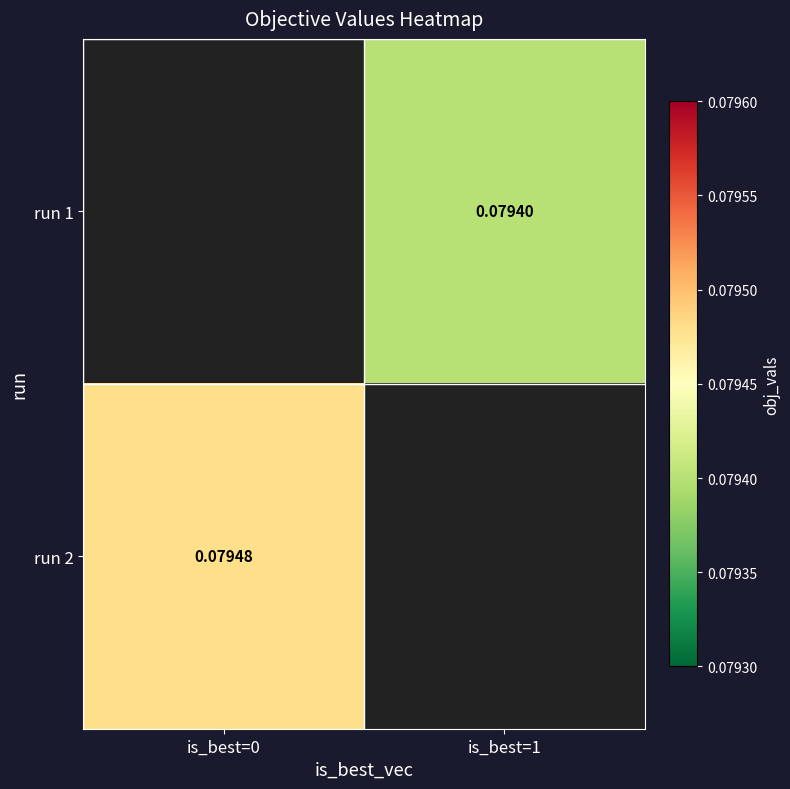

Is the value of run 1 at is_best=1 greater than the value of run 2 at is_best=0?

No